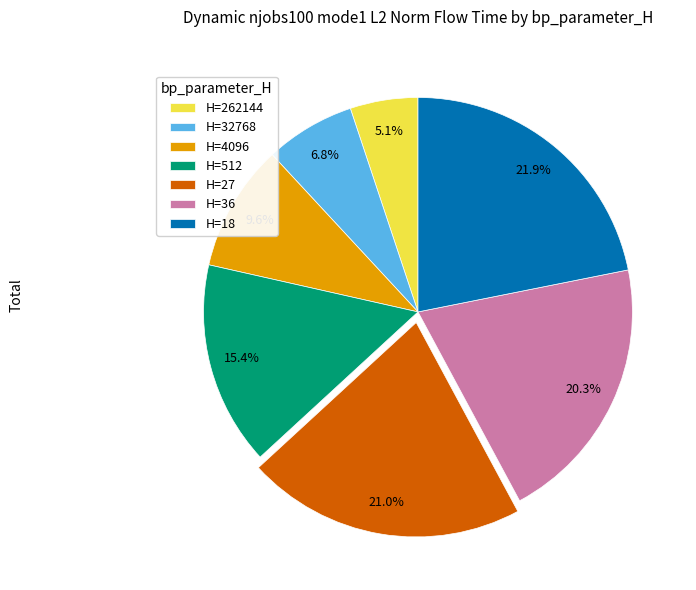

Does any single category account for the majority?

No